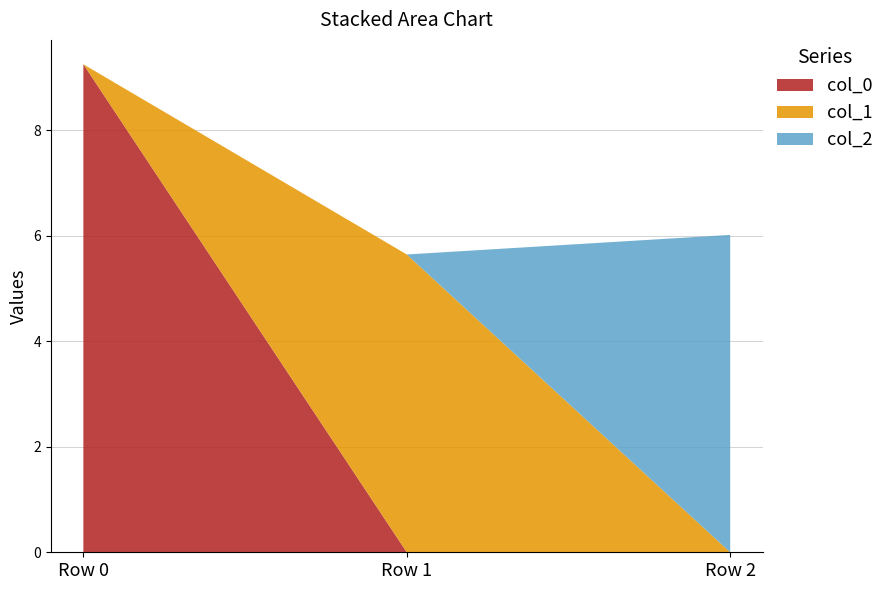

Reading left to right, list all the values displayed in this chart.

col_0: 9.3	0.0	0.0
col_1: 0.0	5.6	0.0
col_2: 0.0	0.0	6.0